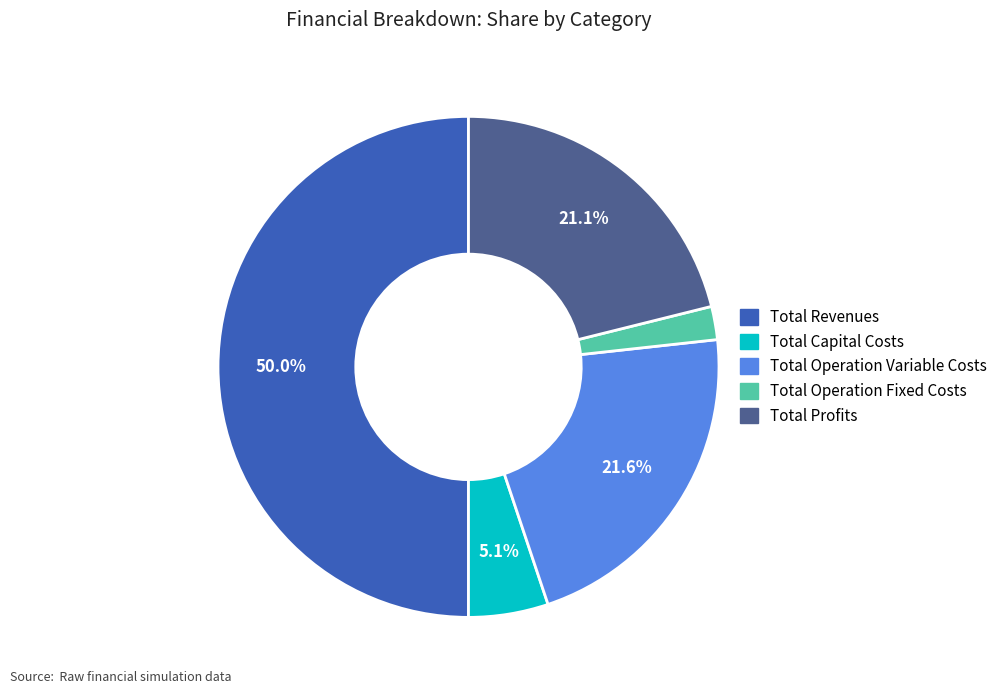

To the nearest percent, what percentage of the pie is Total Operation Fixed Costs?

2%